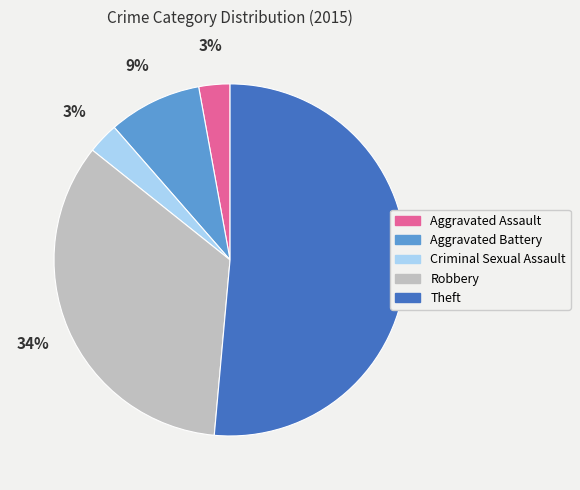

True or false: Criminal Sexual Assault accounts for 3% of the total.

True